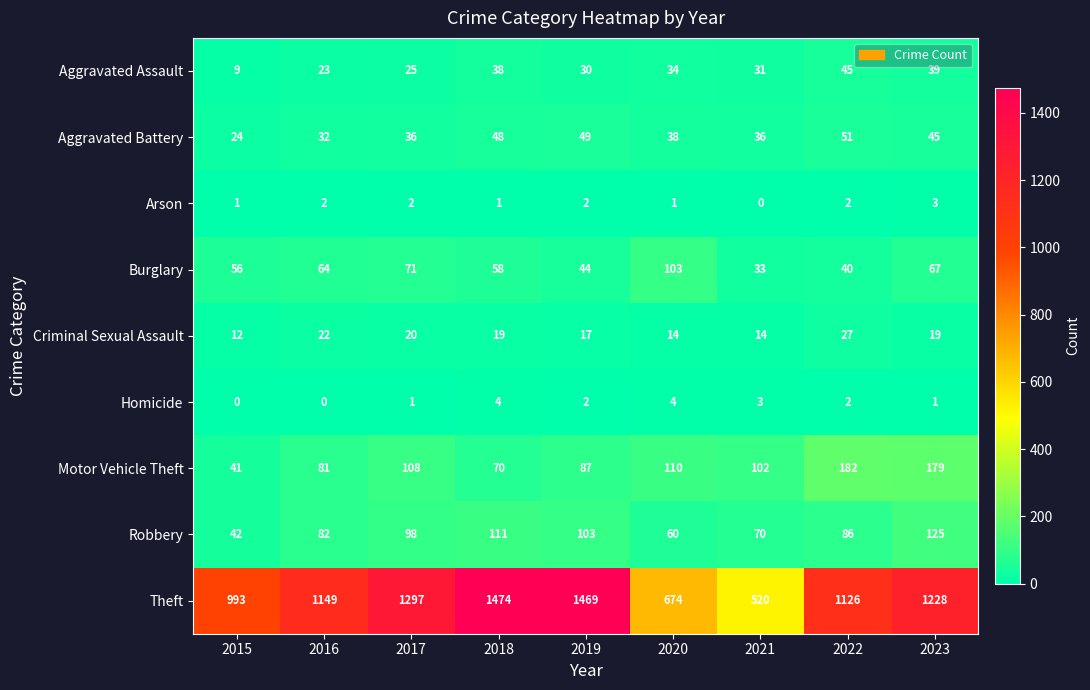

The Criminal Sexual Assault series shows 27 at 2019. True or false?

False